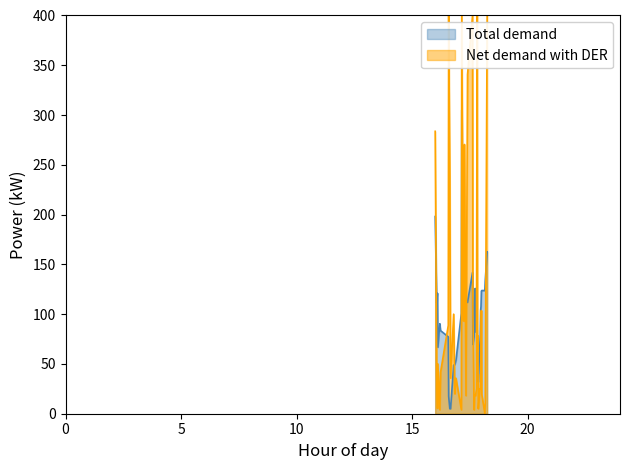

Rank the series by their maximum value, from highest to lowest.

Net demand with DER, Total demand